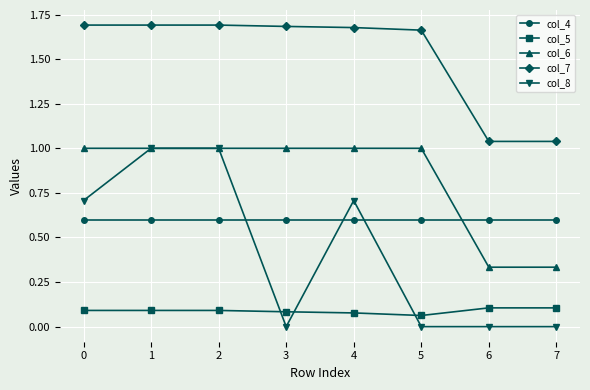

What is the difference between the highest and lowest values at 1?

1.6